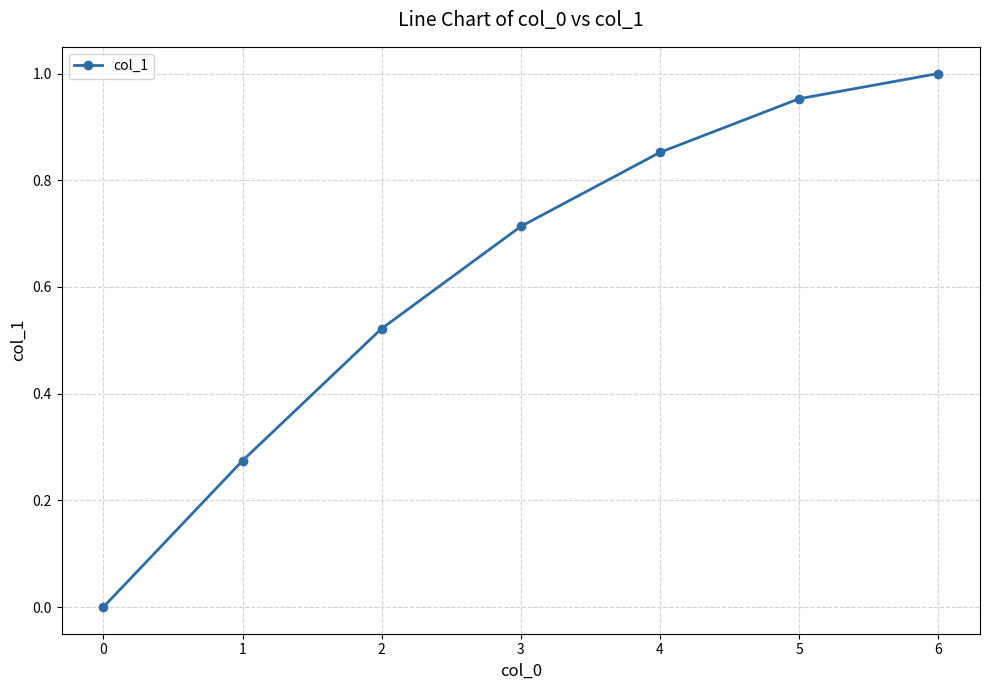

Rank the categories by value from lowest to highest.

0, 1, 2, 3, 4, 5, 6